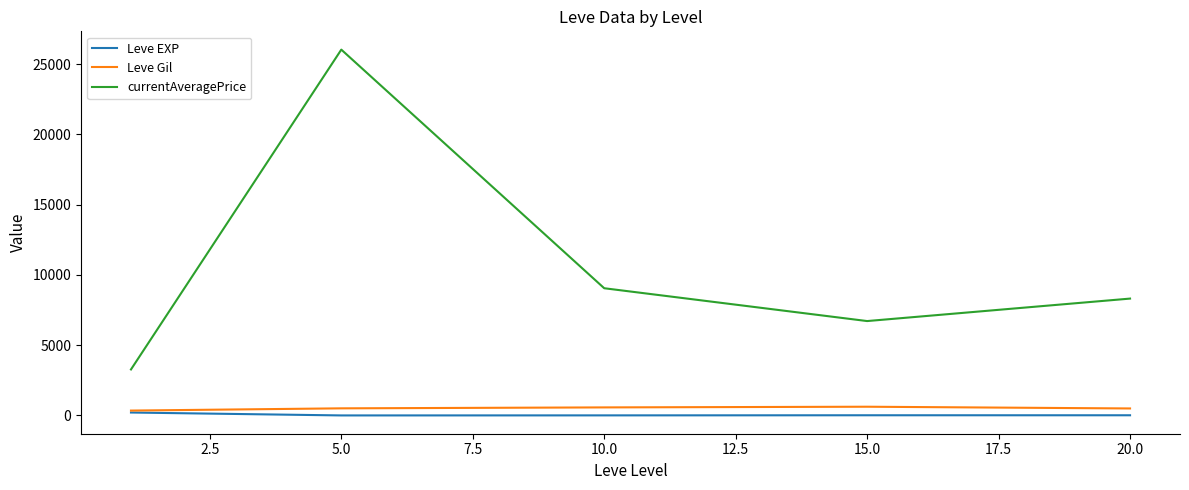

Which series has the largest range (max minus min)?

currentAveragePrice